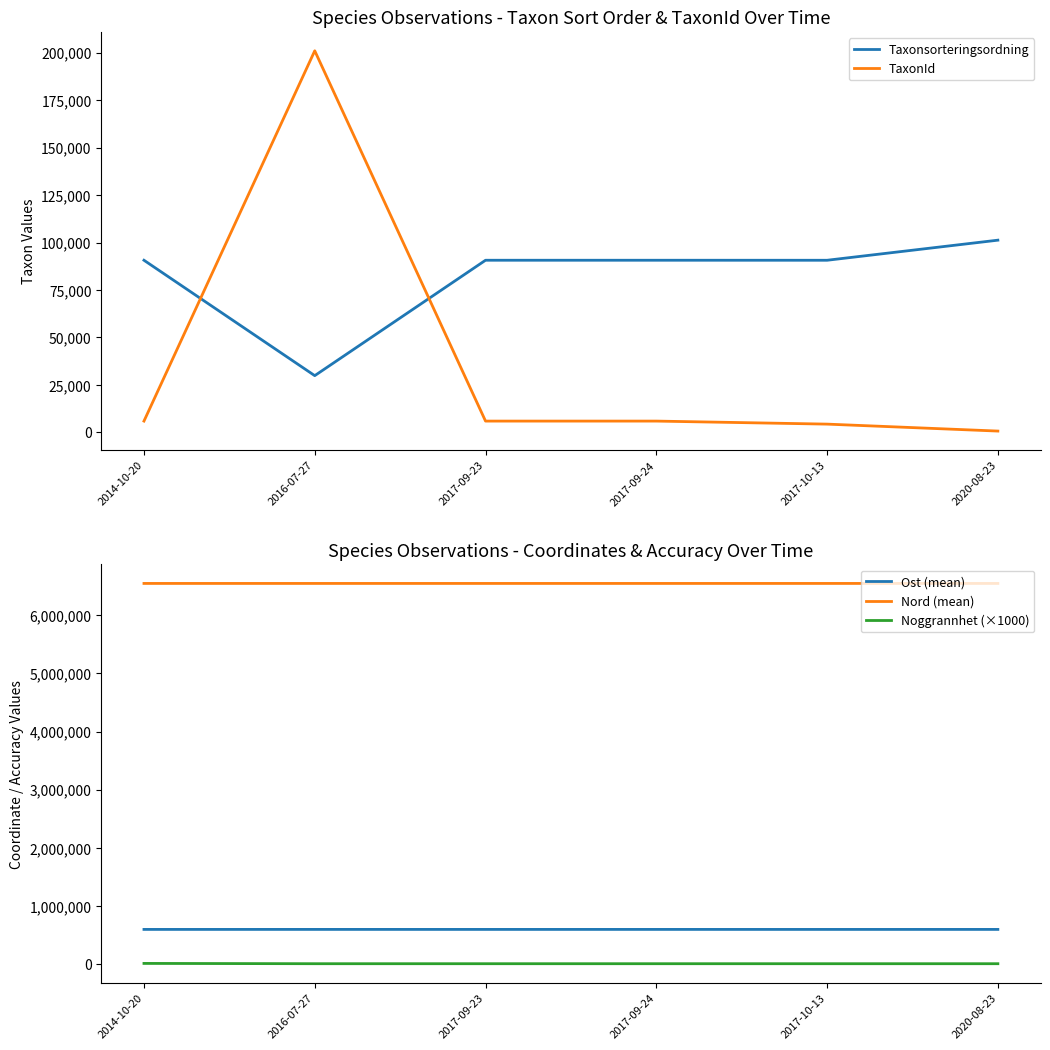

Rank the series by their maximum value, from highest to lowest.

Nord (mean), Ost (mean), TaxonId, Taxonsorteringsordning, Noggrannhet (×1000)